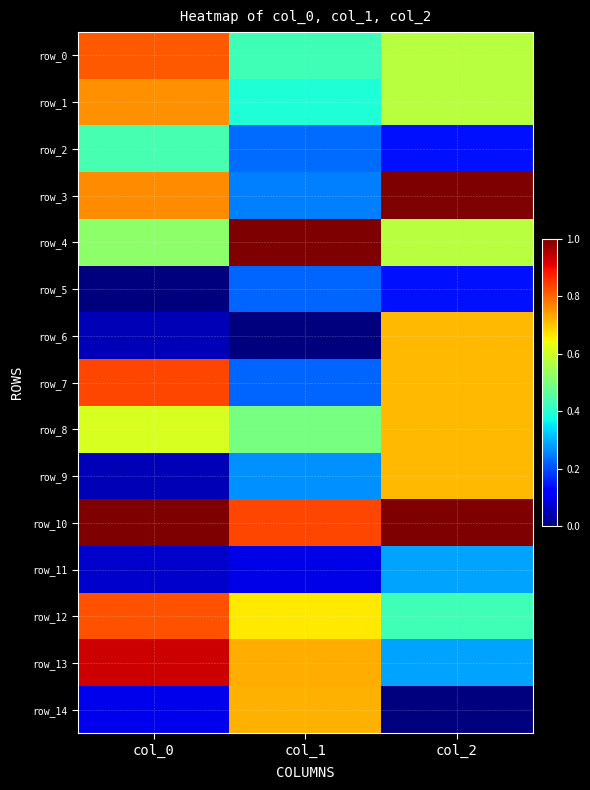

What is the approximate value of row_3 at col_0?

0.8